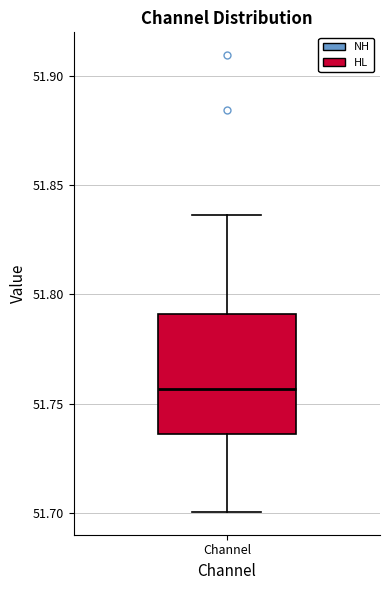

Read this box plot against the y-axis: the position of the median line, the range covered by the box, and the ends of both whiskers. The values are not printed on the chart, so give them approximately, as read against the axis.

median 51.755, box 51.735 to 51.790, whiskers 51.700 to 51.835